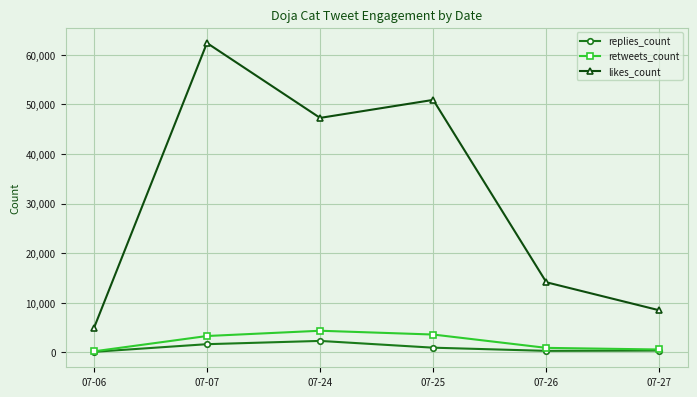

Between 07-07 and 07-26, which series saw the biggest shift?

likes_count